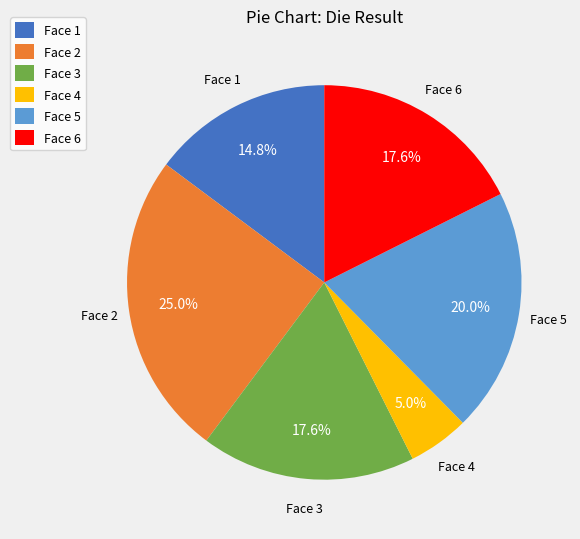

Which slice is the smallest?

Face 4